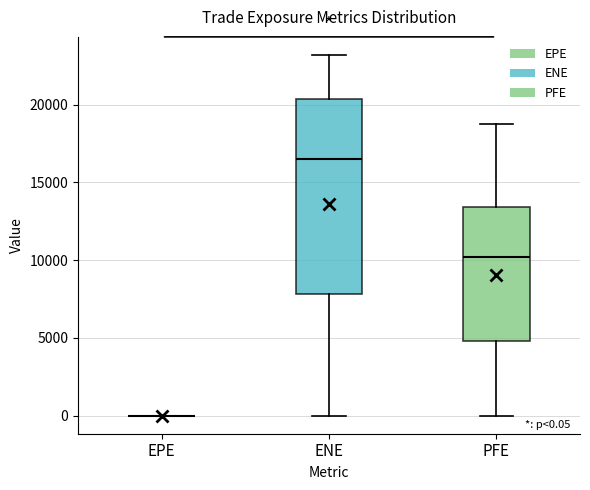

Comparing the boxes themselves (not the whiskers), which one is the tallest?

ENE